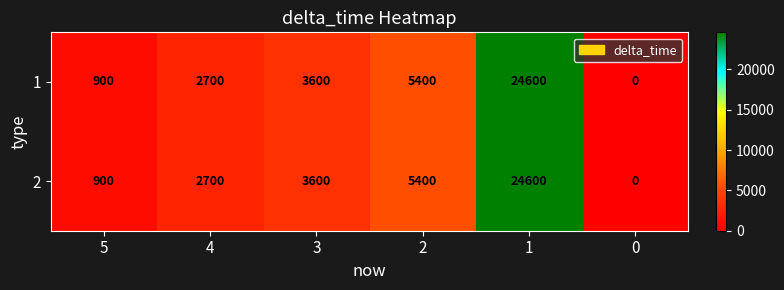

At how many categories does at least one series exceed 19573?

1